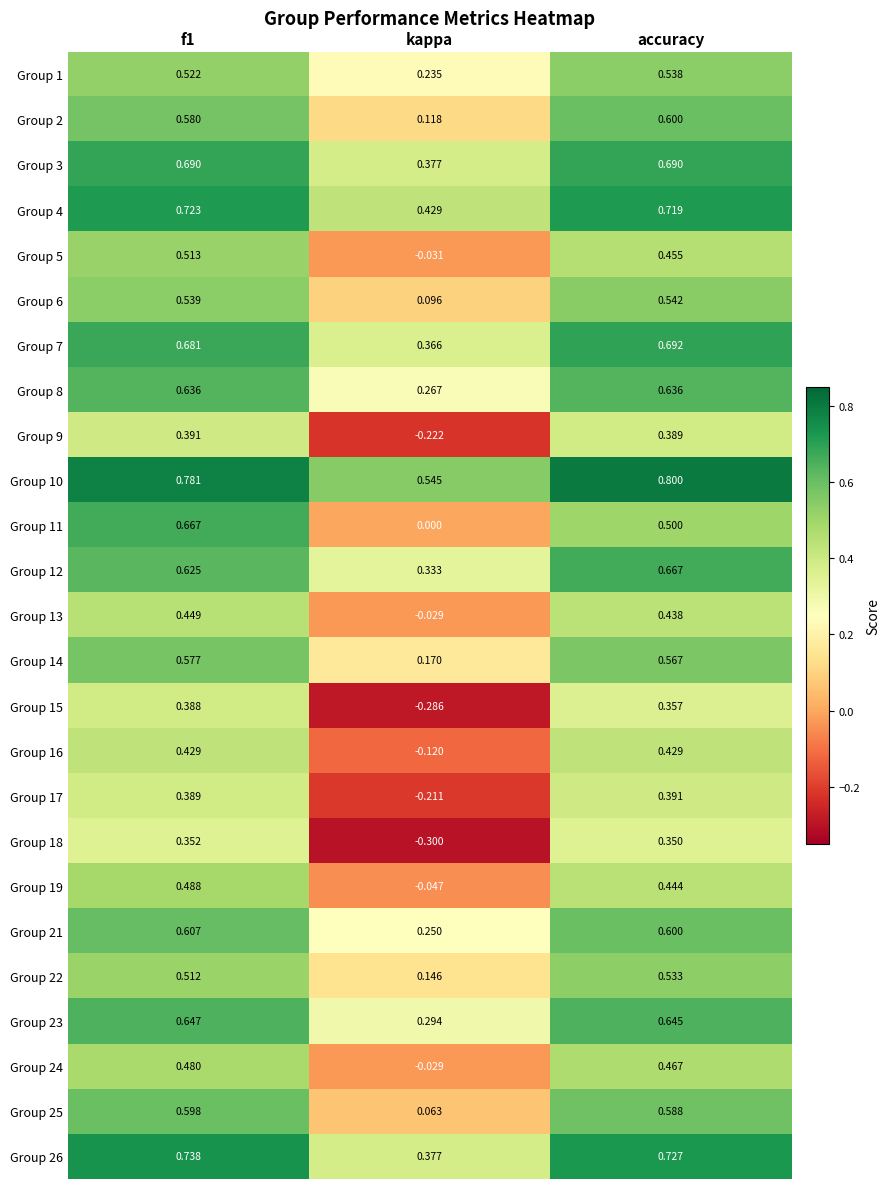

Is the value of Group 13 at f1 greater than the value of Group 12 at kappa?

Yes